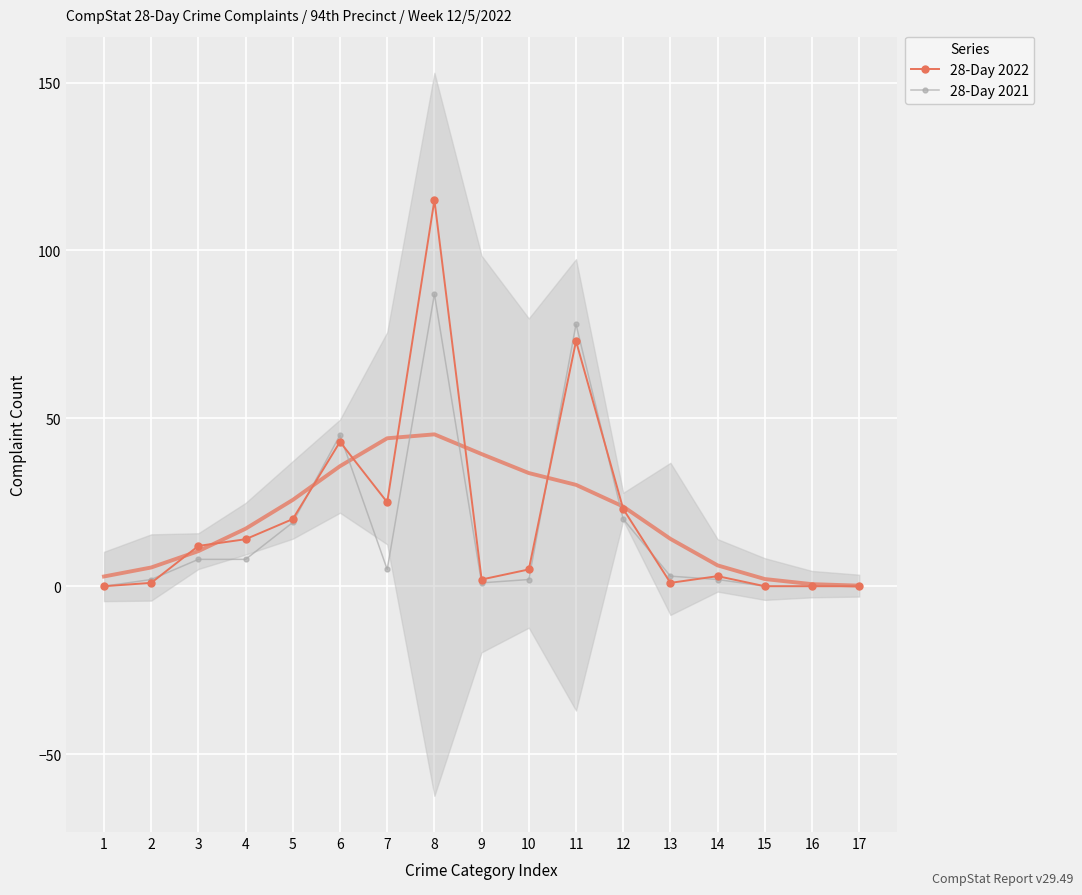

The value of 28-Day 2021 at 10 is 2. True or false?

True